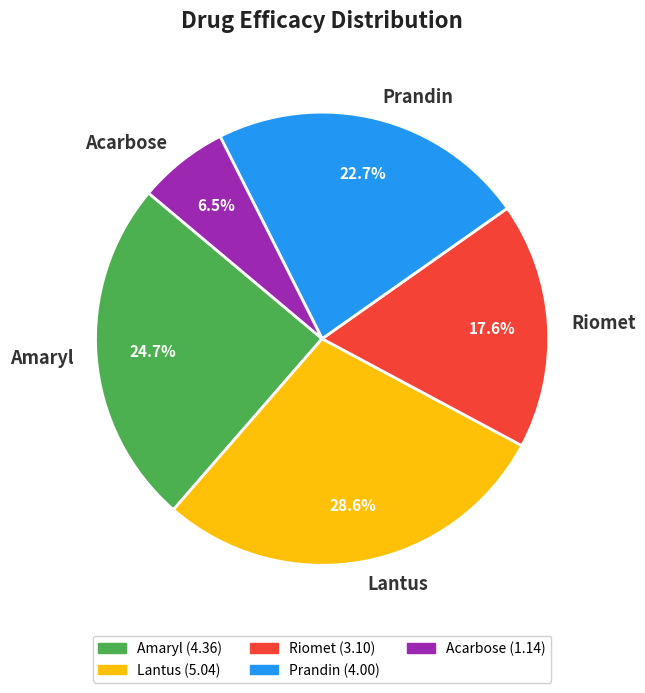

True or false: Prandin accounts for 38% of the total.

False